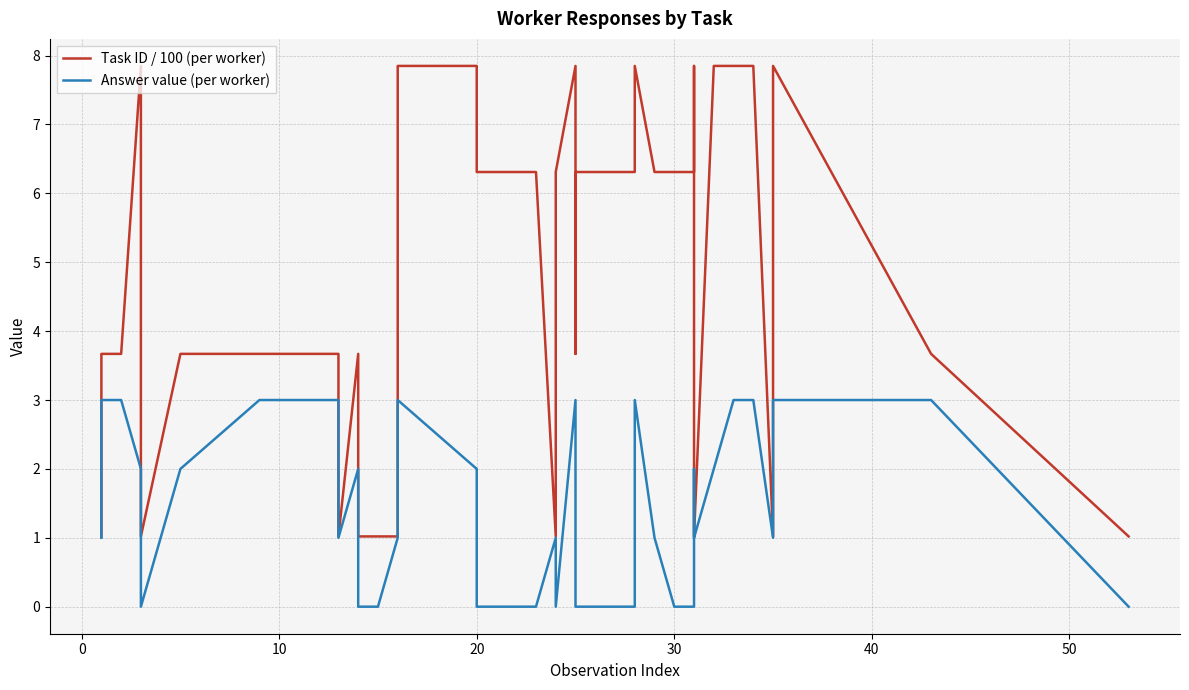

Which category has the lowest value in the Answer value (per worker) series?

30